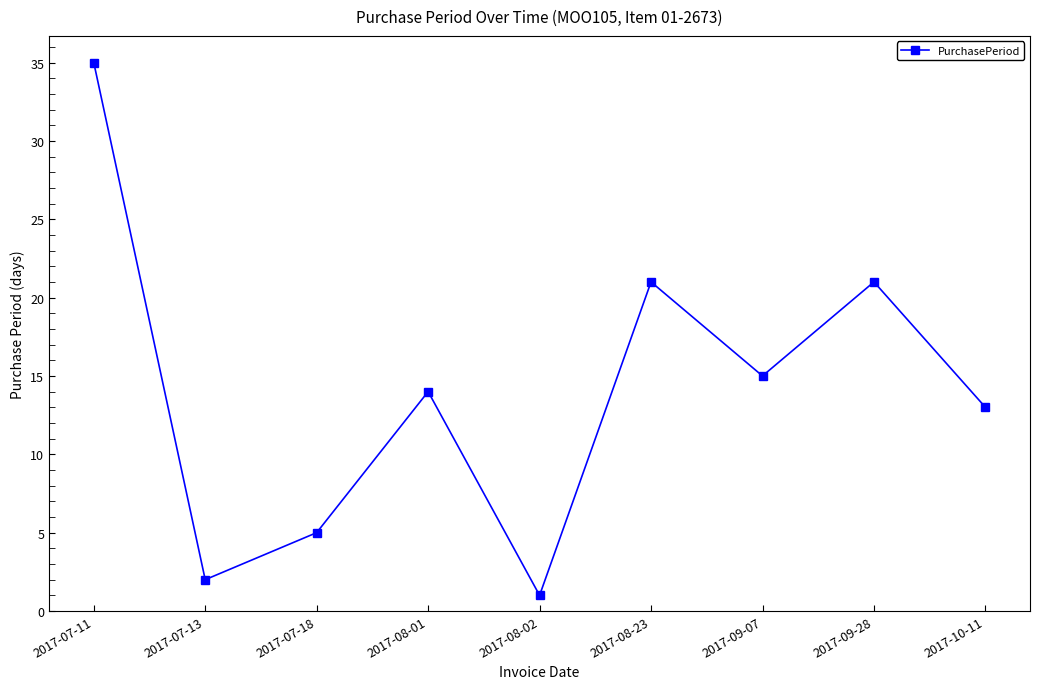

What is the sum of the values at 2017-09-28 and 2017-09-07?

36